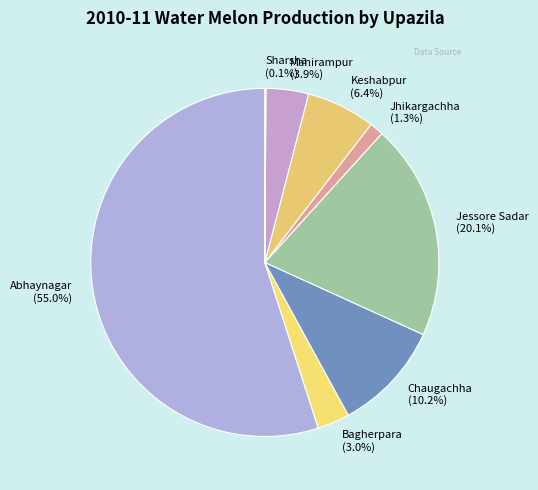

Does Abhaynagar account for over 50% of the chart?

Yes